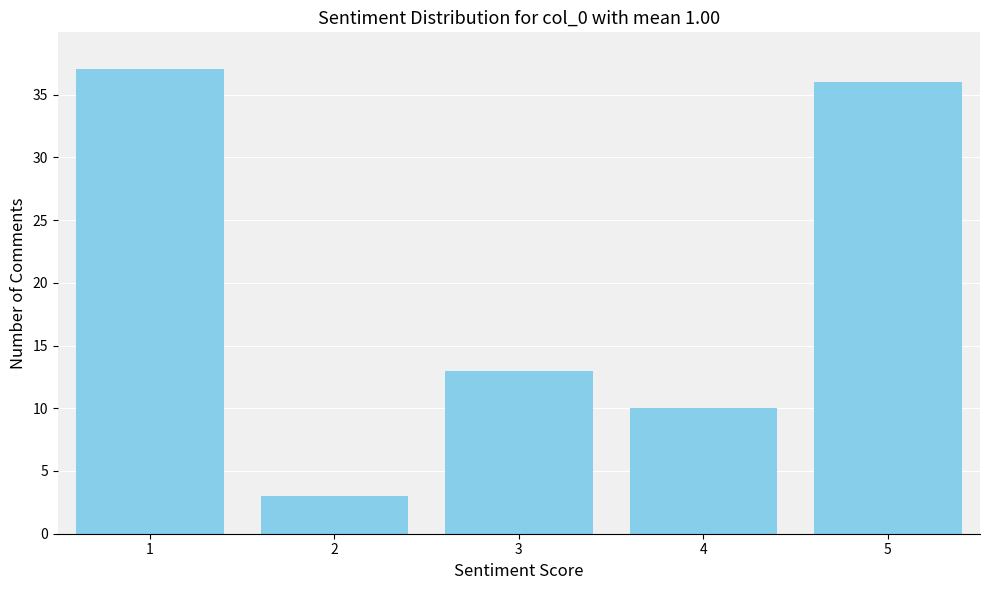

Reading left to right, extract all data points from this chart.

37	3	13	10	36